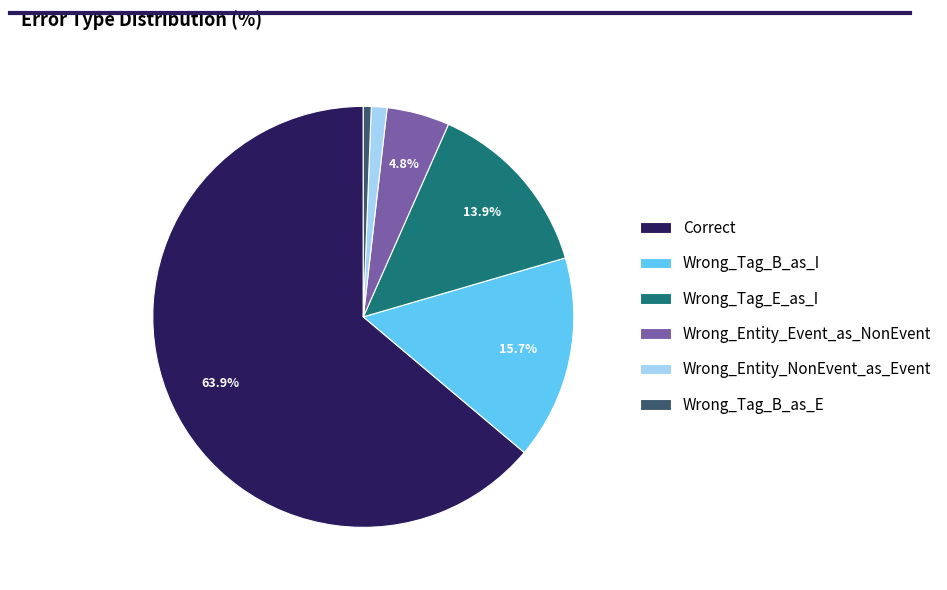

Combined, do Wrong_Tag_E_as_I and Wrong_Tag_B_as_I account for over 50%?

No